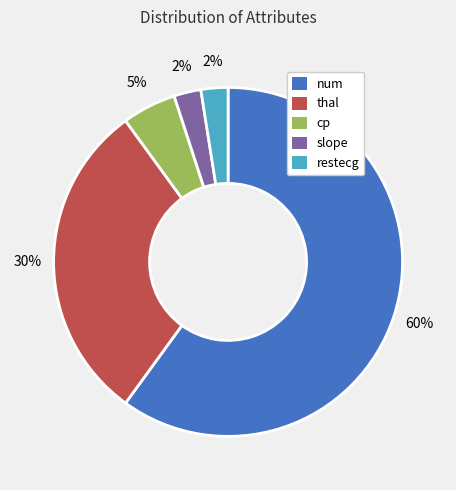

True or false: num accounts for 60% of the total.

True